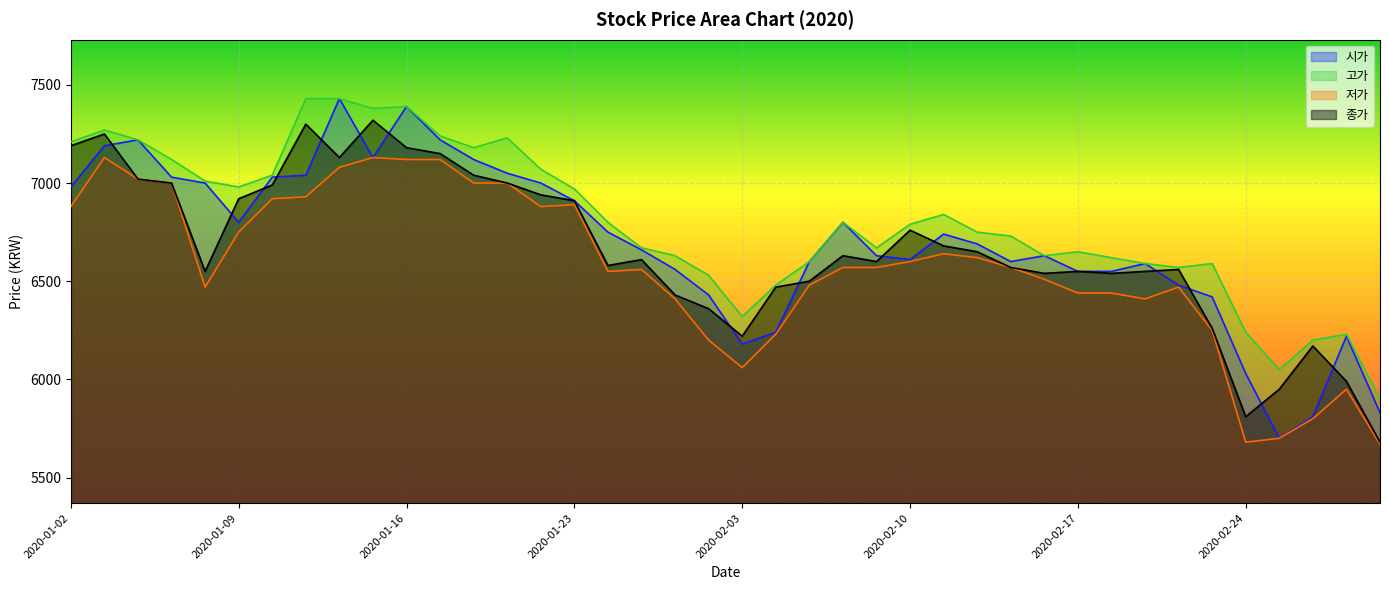

What is the difference between the 시가 values at 2020-01-31 and 2020-02-10?

180